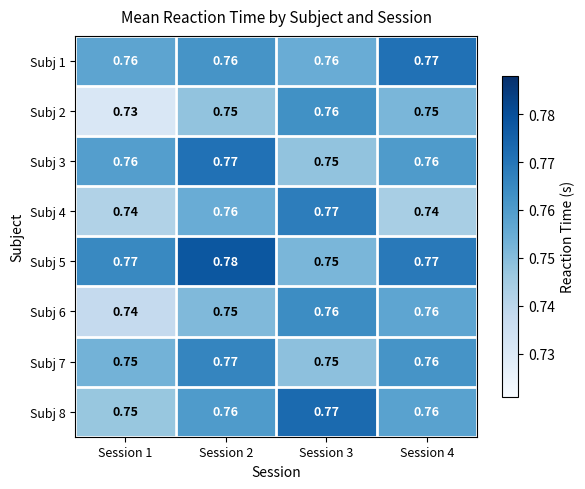

Is the value of Subj 7 at Session 3 greater than the value of Subj 4 at Session 1?

Yes